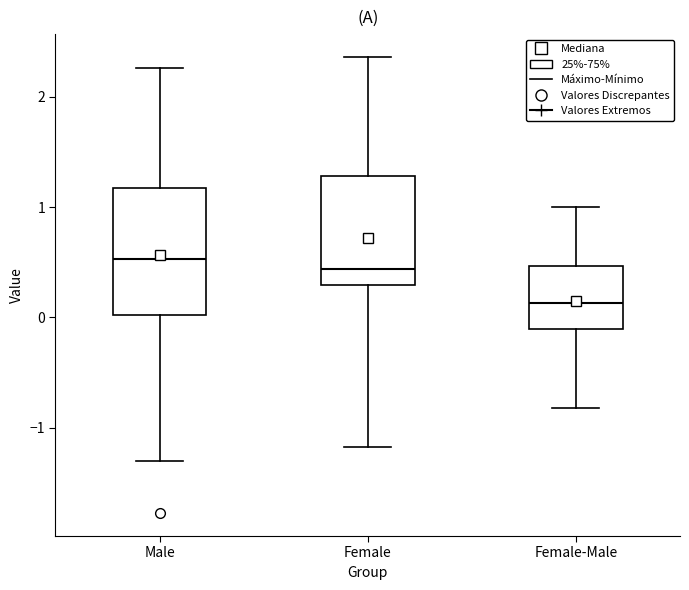

Where is the lower edge of the box for Female-Male on the y-axis? The values are not printed on the chart, so give them approximately, as read against the axis.

-0.1